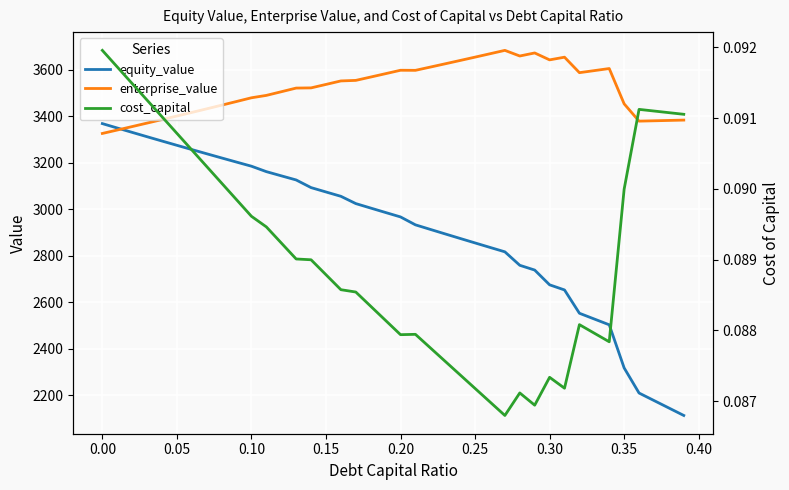

What is the lowest value of the equity_value series?

2112.0